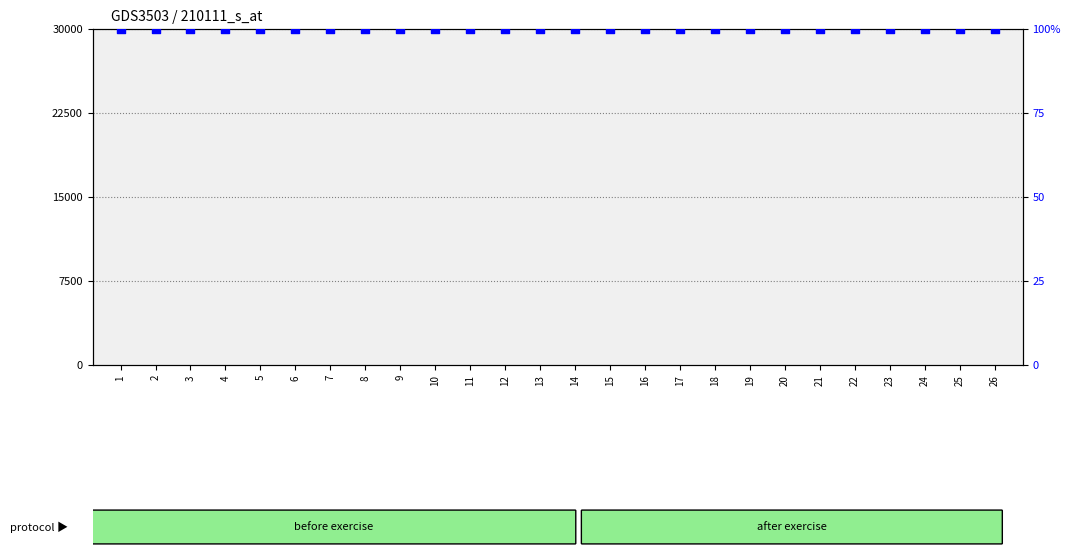

Which series contains the highest Y value?

percentile rank within the sample